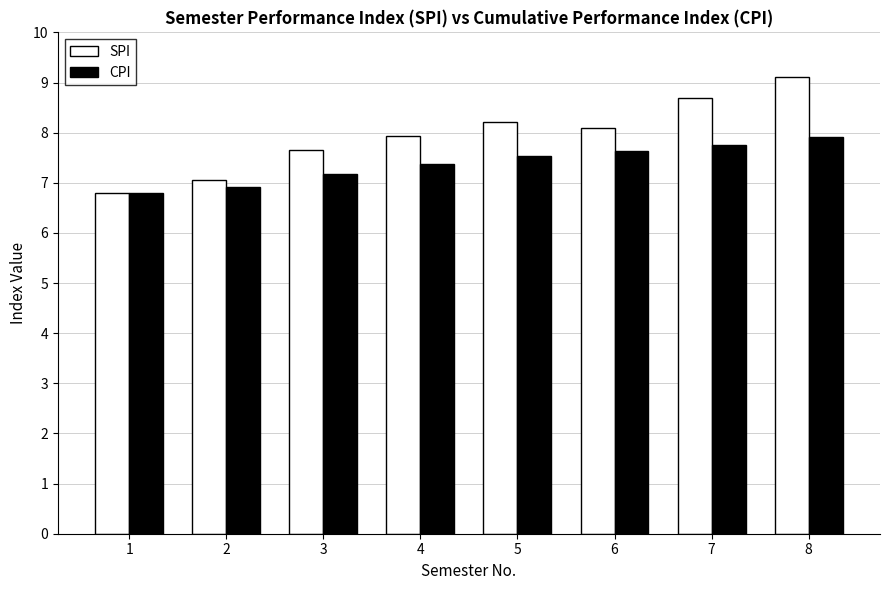

At which label is SPI closest to 7?

2